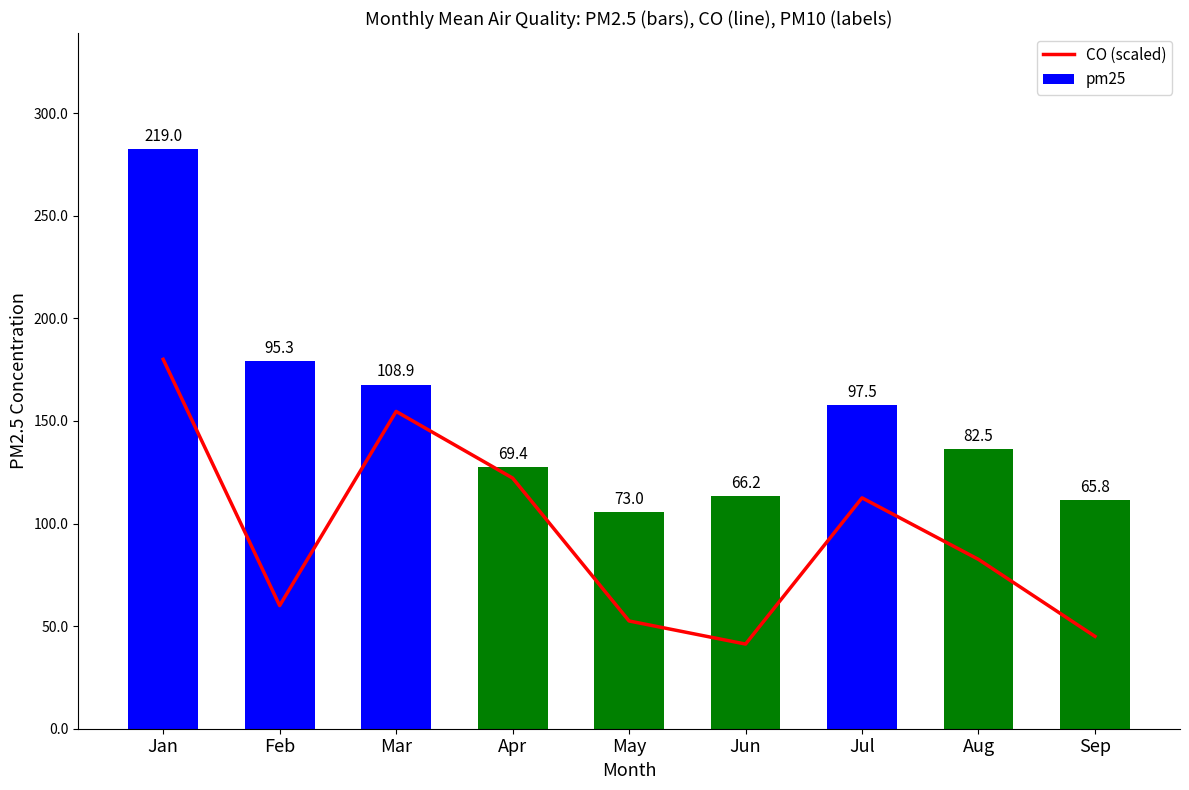

At how many categories does at least one series exceed 46?

9